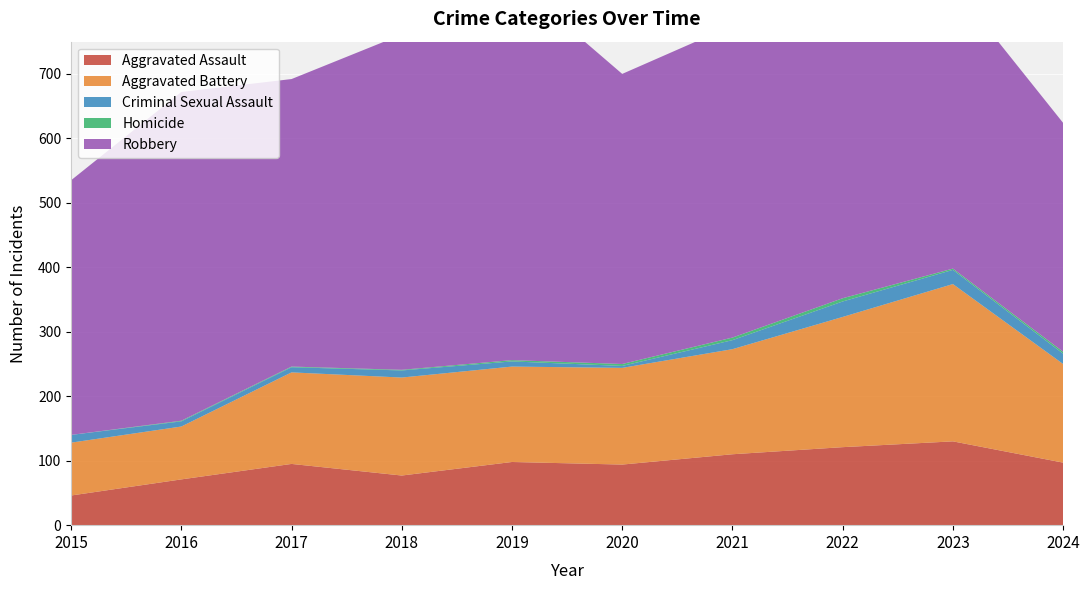

Reading left to right, extract all data points from this chart.

Aggravated Assault: 46	71	95	77	98	94	110	121	130	97
Aggravated Battery: 82	82	142	152	148	150	163	202	244	153
Criminal Sexual Assault: 12	8	8	11	8	3	14	24	22	16
Homicide: 0	1	1	1	2	3	4	5	2	3
Robbery: 395	510	446	520	591	450	484	521	440	355